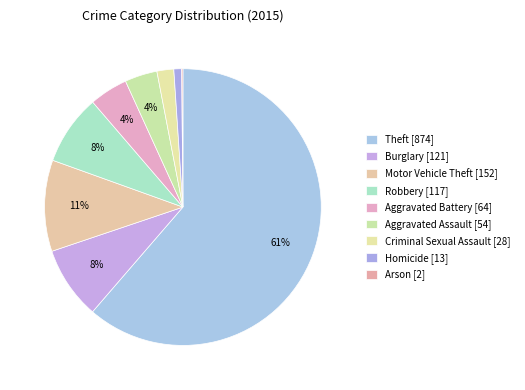

To the nearest percent, what is the difference between the Homicide and Aggravated Assault slice percentages?

3%